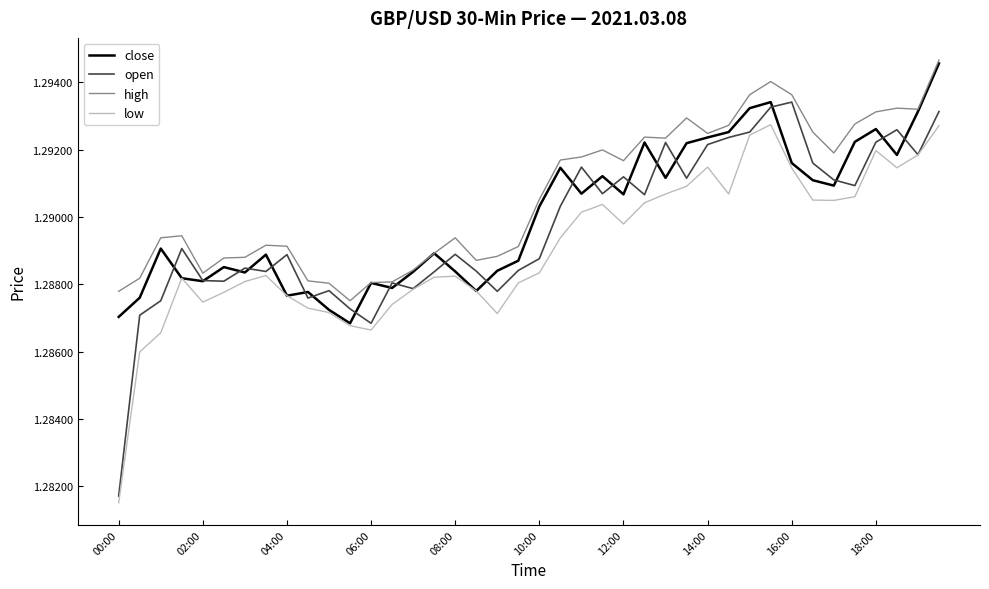

Which series has the widest spread of values?

open